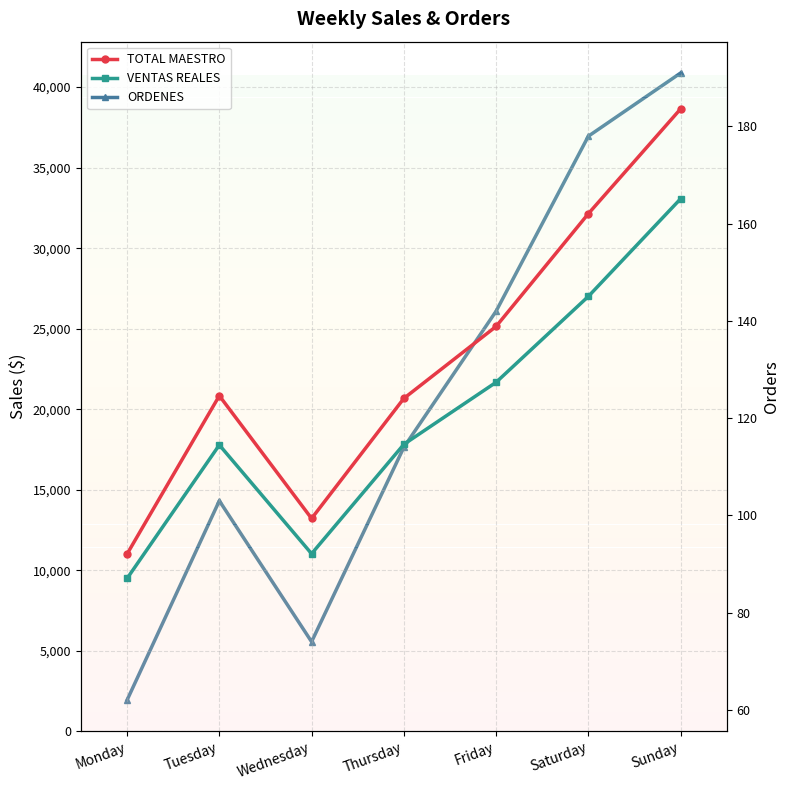

What are all the series names shown in the legend?

TOTAL MAESTRO, VENTAS REALES, ORDENES